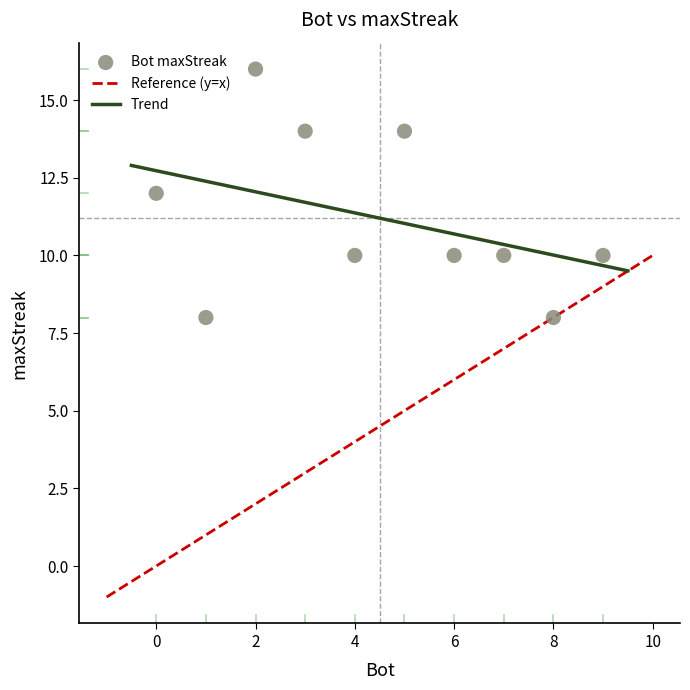

What is the range of Y values (max minus min)?

8